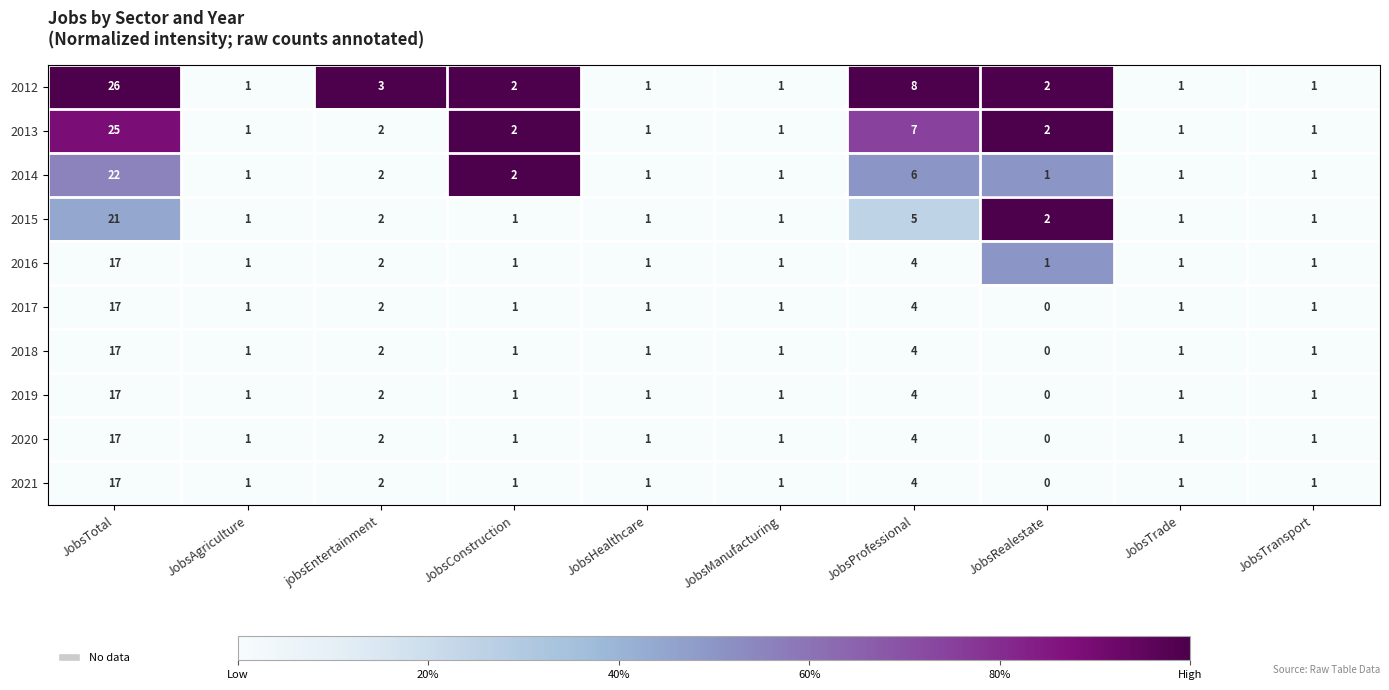

What is the average value of the 2014 series?

4